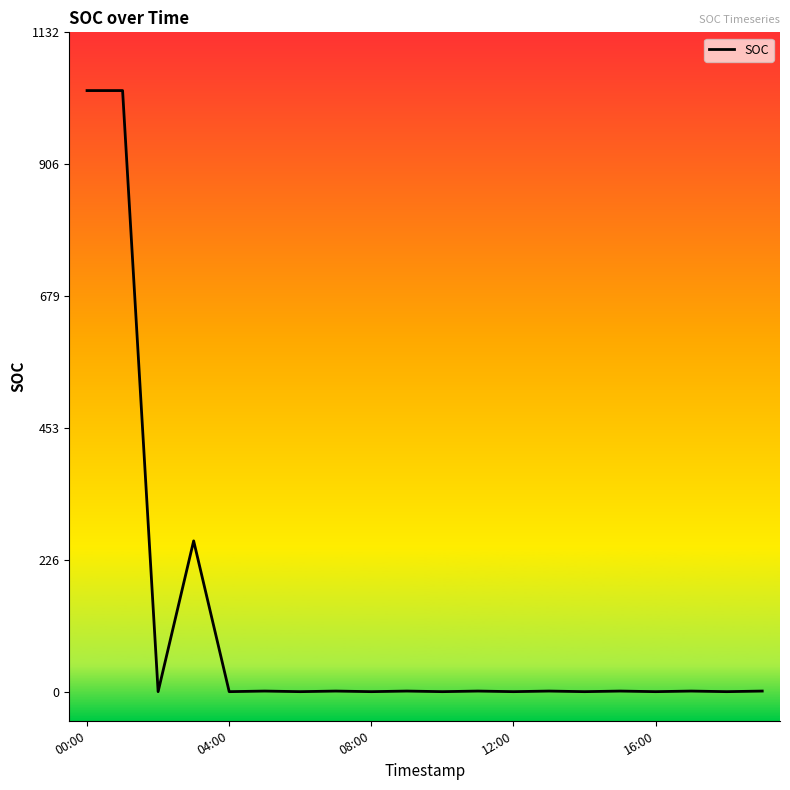

The chart shows a value of 0.0 at 08:00. True or false?

True